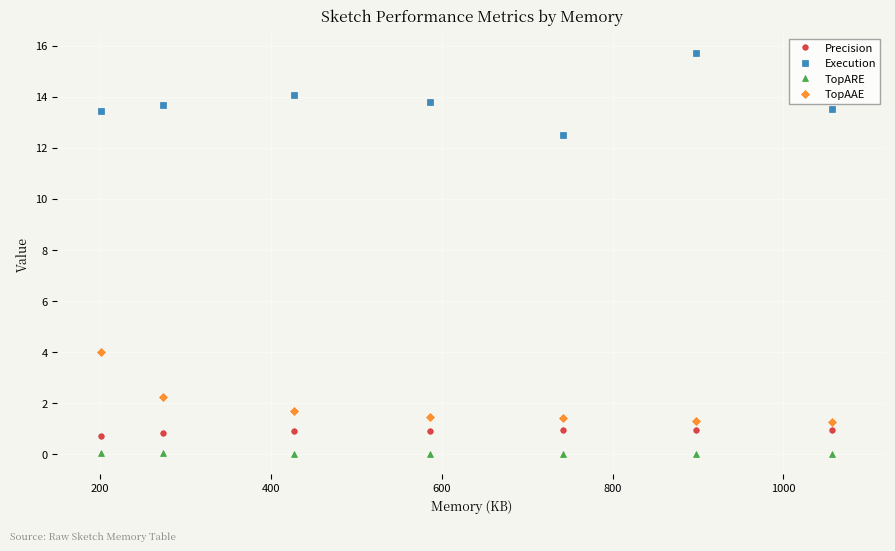

Rank the series by their maximum value, from highest to lowest.

Execution, TopAAE, Precision, TopARE